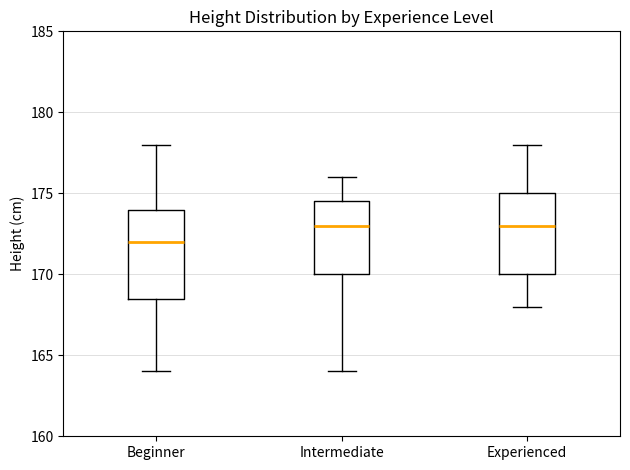

Comparing the boxes themselves (not the whiskers), which one is the tallest?

Beginner